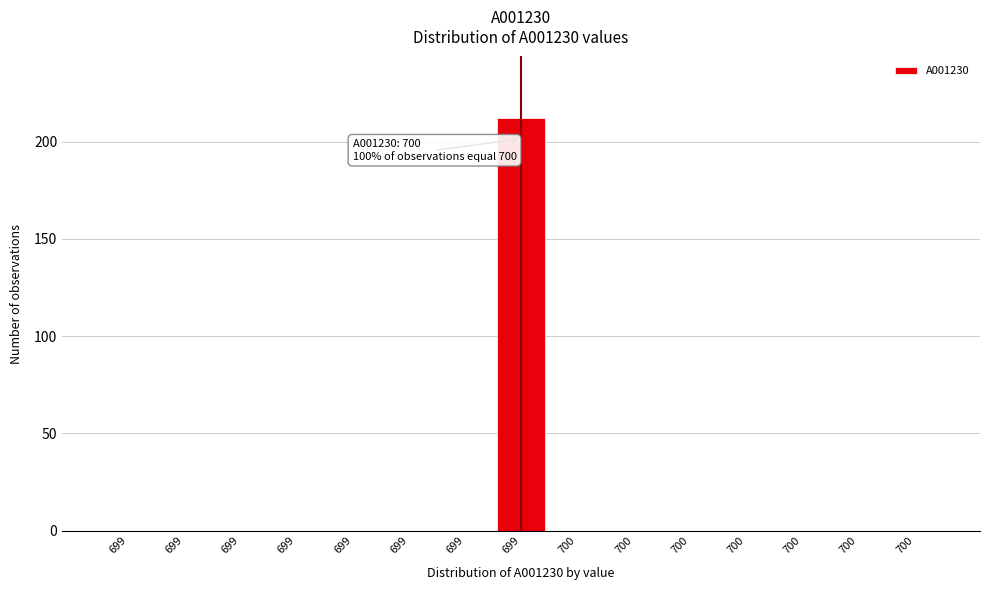

How many series are shown in this chart?

1